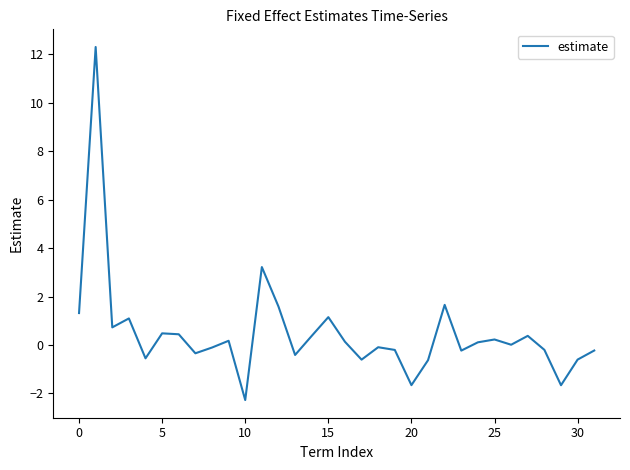

What is the maximum value shown in the chart?

12.3